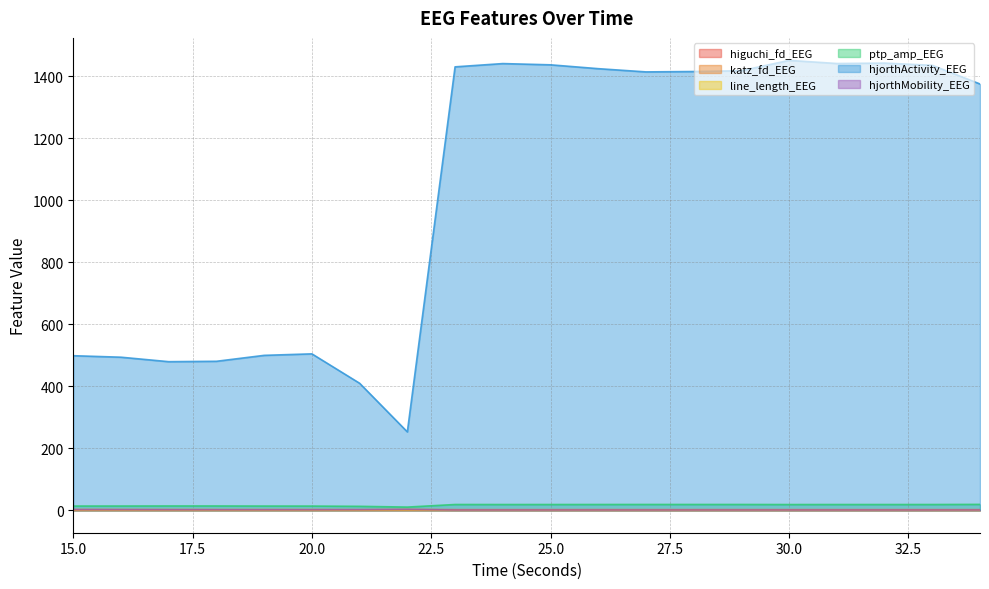

True or false: katz_fd_EEG and hjorthActivity_EEG cross at least once.

False